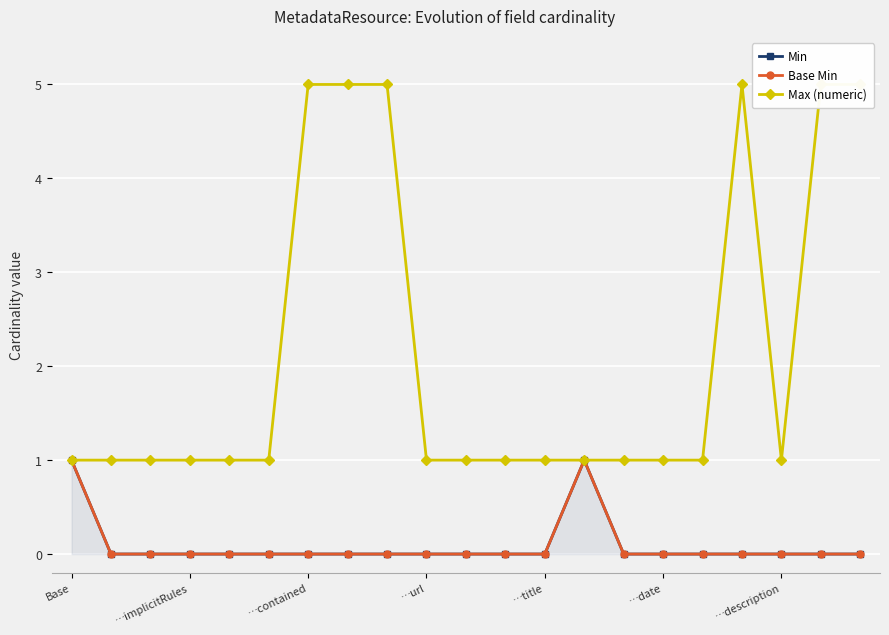

Is this an area chart (filled region under the line)?

No